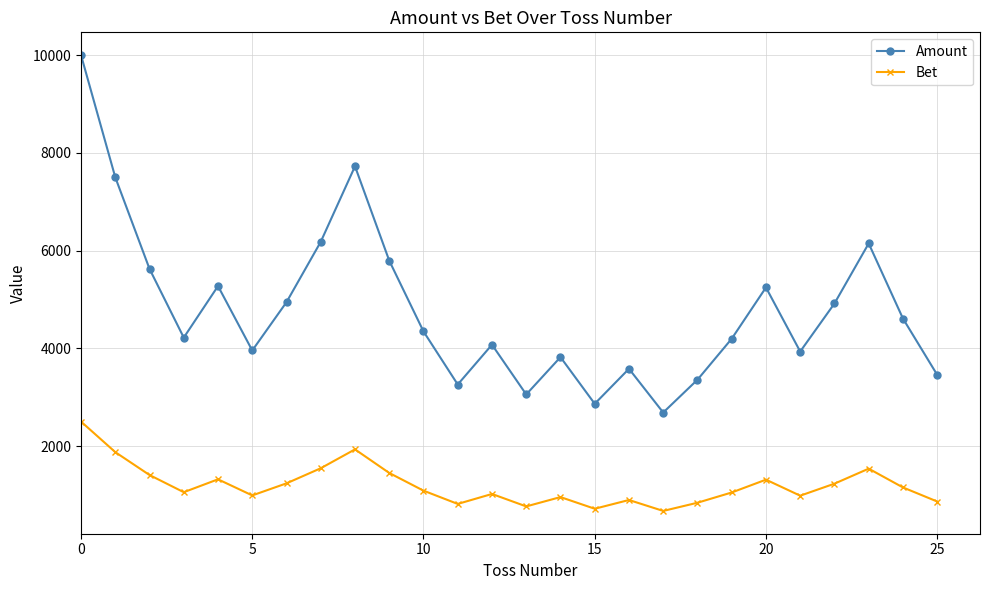

What is the average value of the Amount series?

4798.3